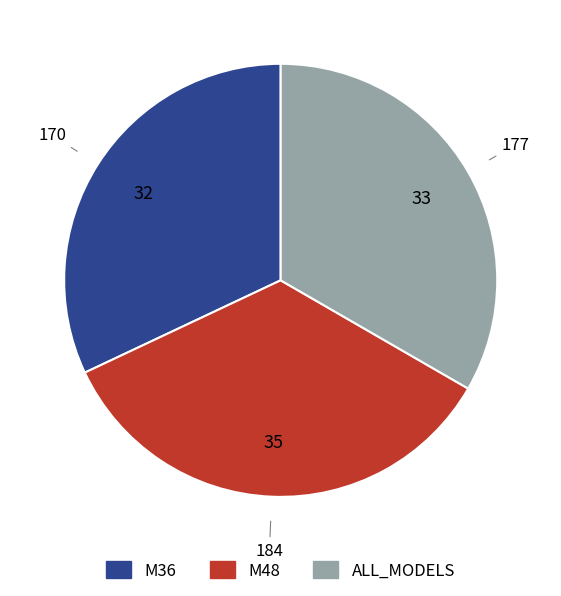

Which has a higher value, M48 or ALL_MODELS?

M48